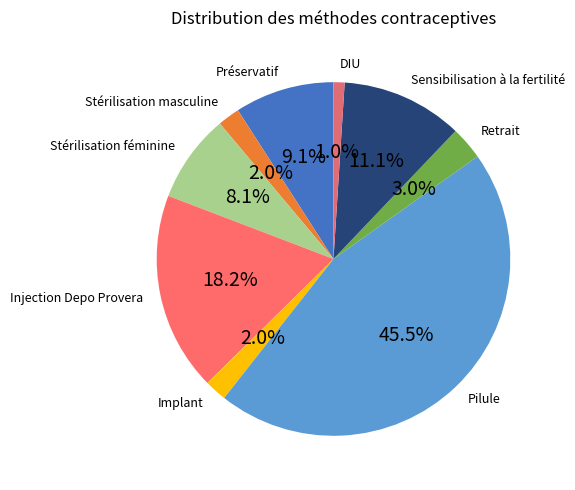

What is the largest slice in the pie chart?

Pilule